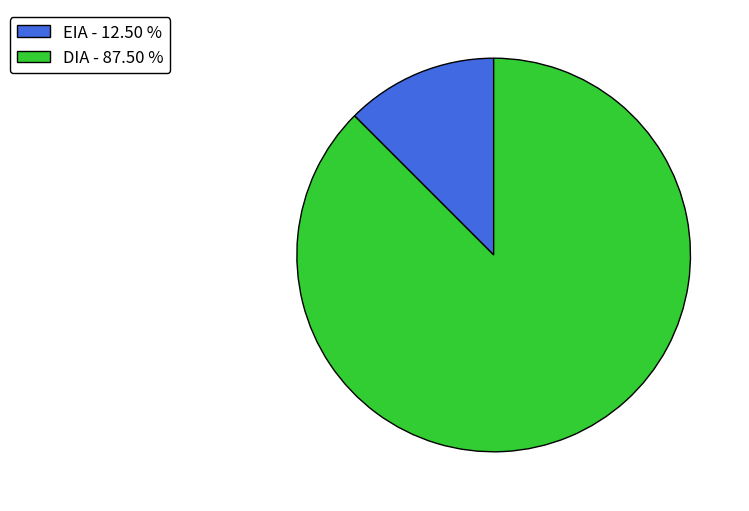

Is it true that EIA is 1% of the pie?

False